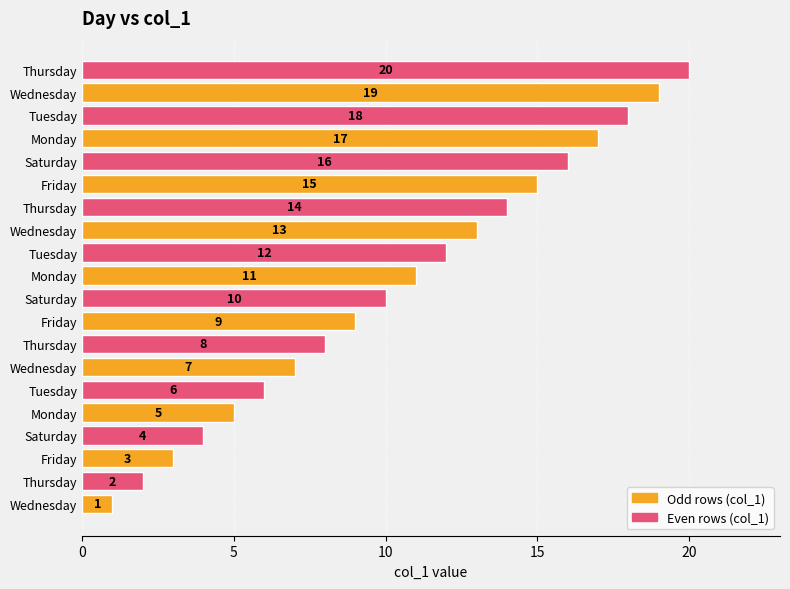

Does the chart contain any negative values?

No